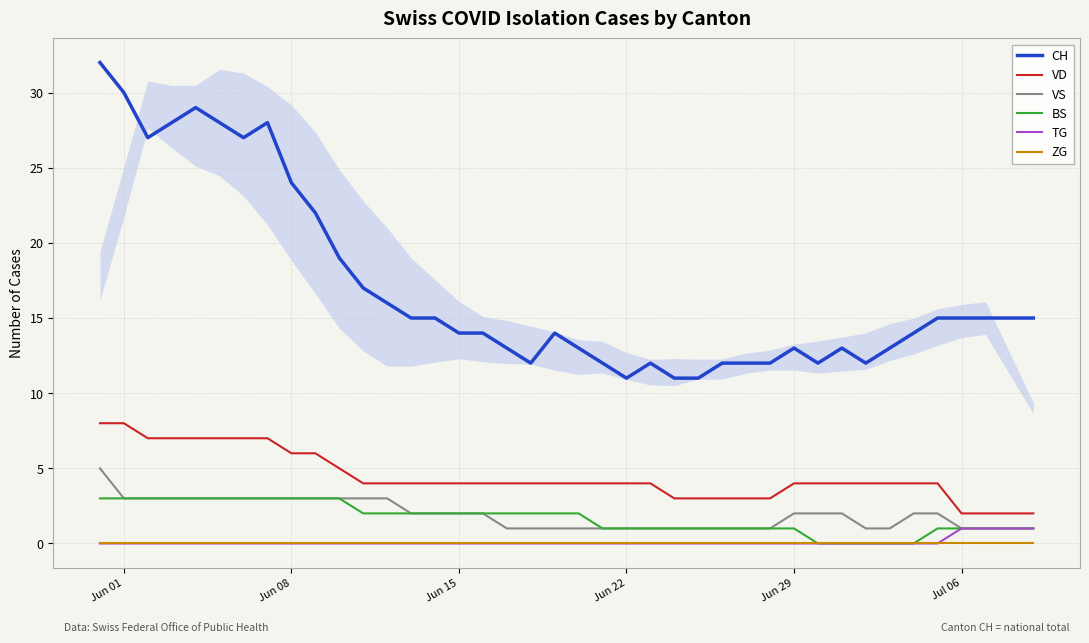

What is the maximum value for CH?

32